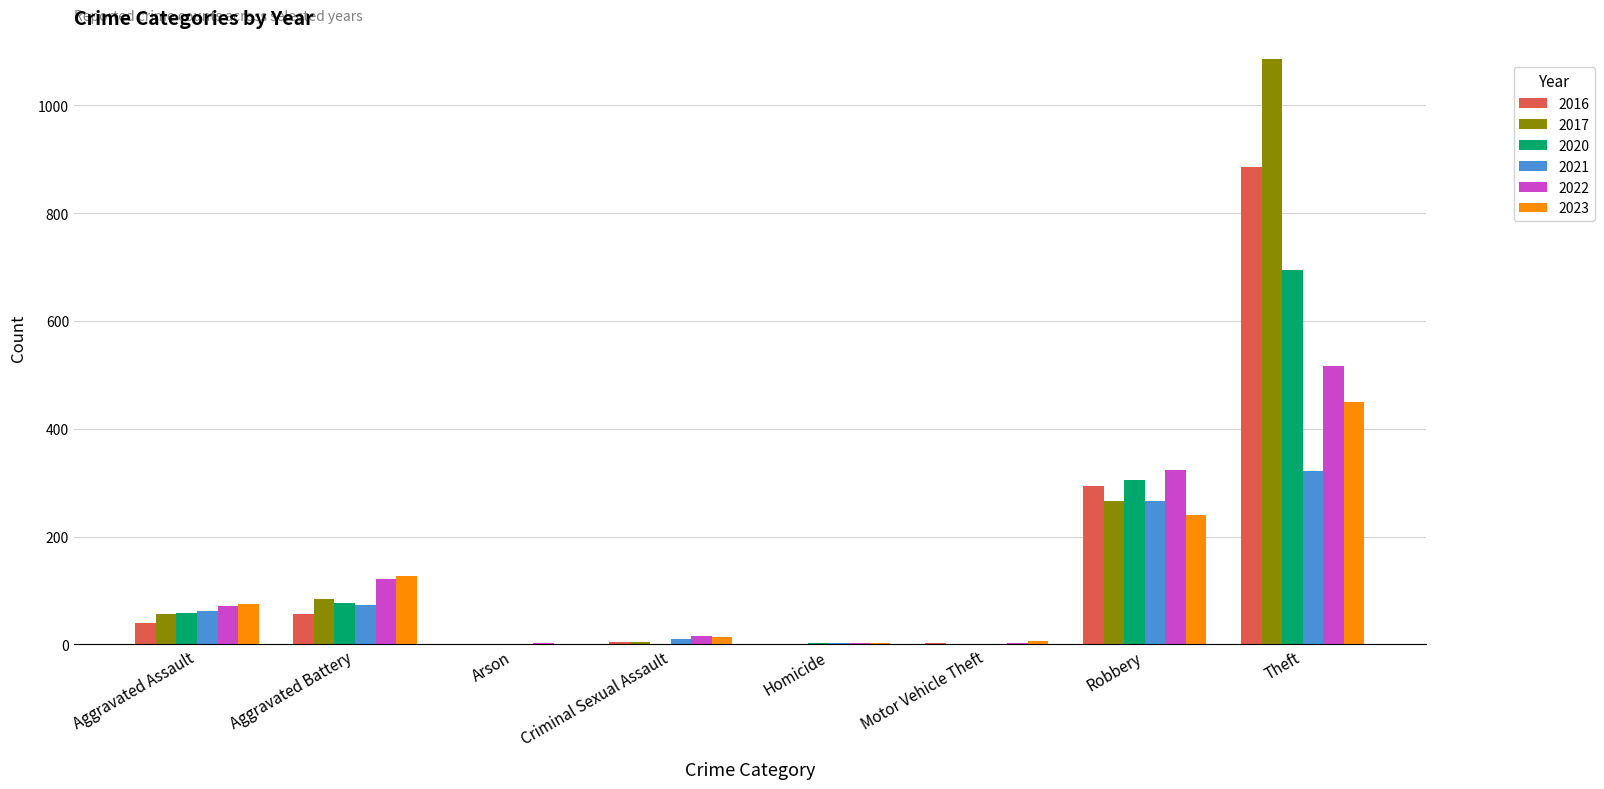

What value does the 2023 series have at Criminal Sexual Assault?

13